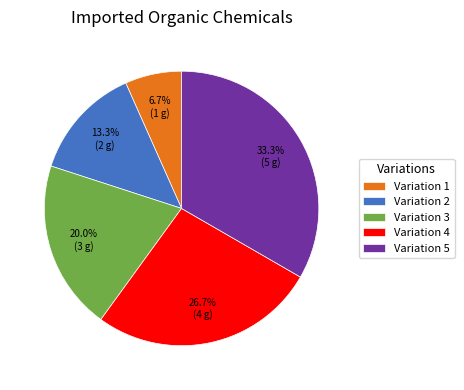

What portion of the pie excludes Variation 3?

80.0%